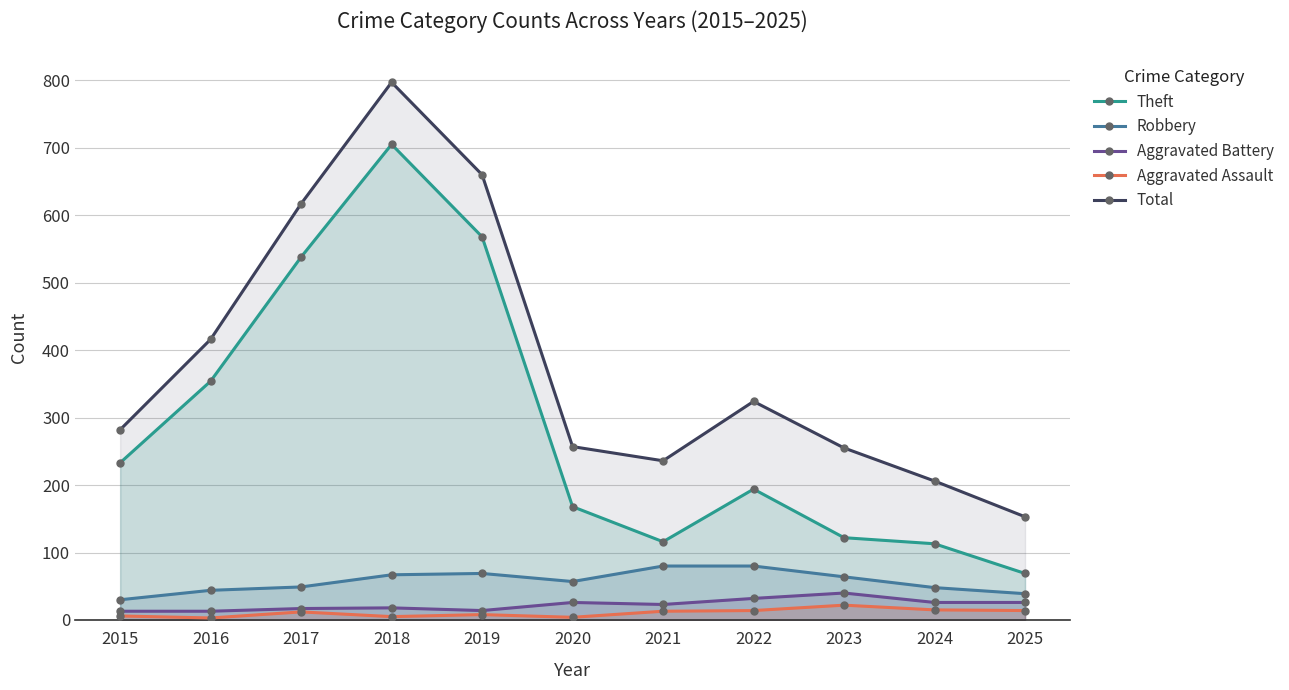

Reading right to left, extract all data points from this chart.

Theft: 69	113	122	194	116	168	568	705	538	354	233
Robbery: 39	48	64	80	80	57	69	67	49	44	30
Aggravated Battery: 26	26	40	32	23	26	14	18	17	13	13
Aggravated Assault: 14	15	22	14	13	4	8	5	12	3	6
Total: 153	206	255	324	236	257	660	797	617	416	282